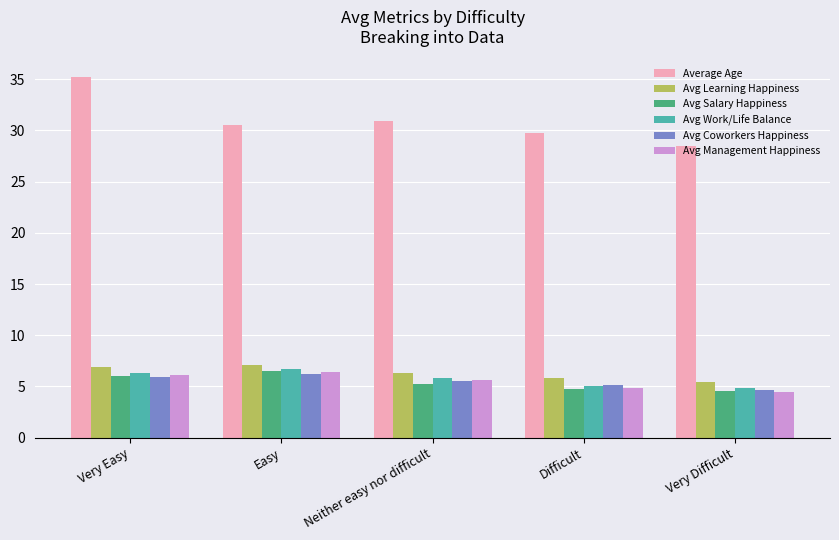

Reading left to right, extract all data points from this chart.

Average Age: 35.2	30.5	30.9	29.8	28.5
Avg Learning Happiness: 6.9	7.1	6.3	5.8	5.4
Avg Salary Happiness: 6.0	6.5	5.2	4.7	4.5
Avg Work/Life Balance: 6.3	6.7	5.8	5.0	4.8
Avg Coworkers Happiness: 5.9	6.2	5.5	5.1	4.6
Avg Management Happiness: 6.1	6.4	5.6	4.8	4.4